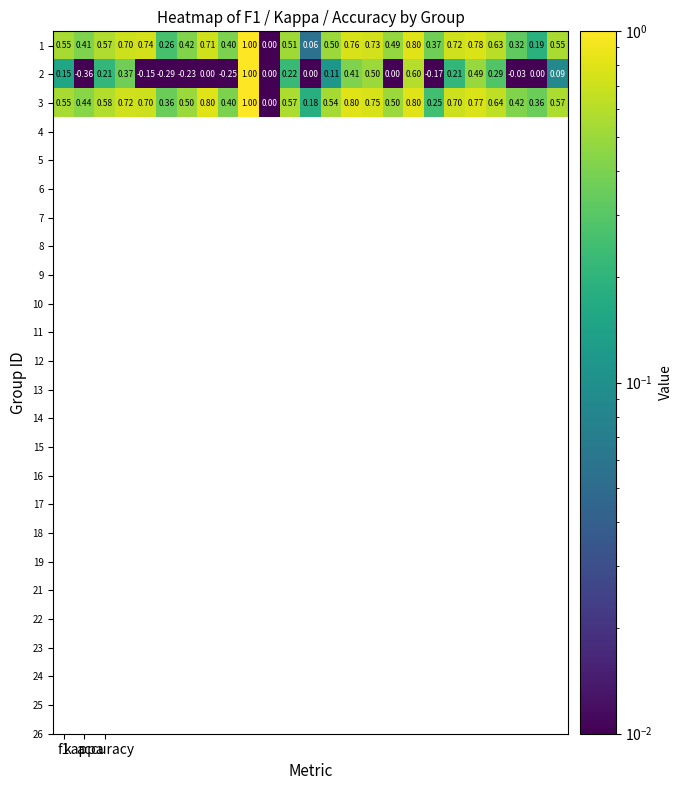

How many data points in 2 are less than 0?

7